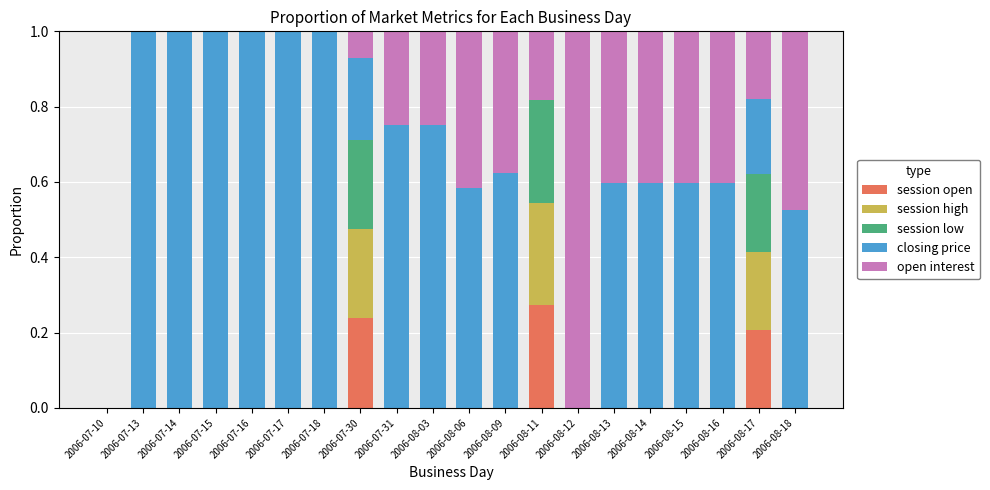

The session open series shows 0.0 at 2006-07-13. True or false?

True